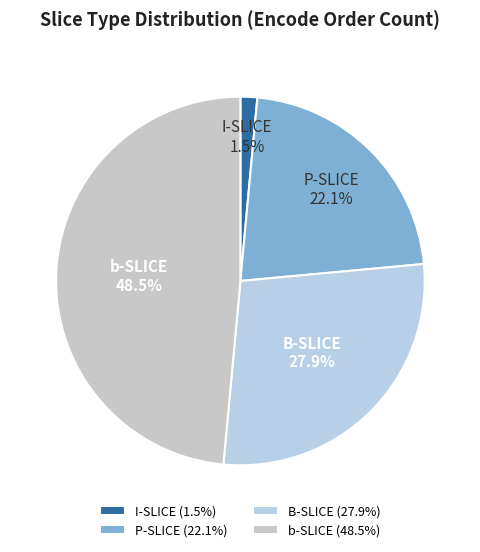

How many segments does this pie chart have?

4